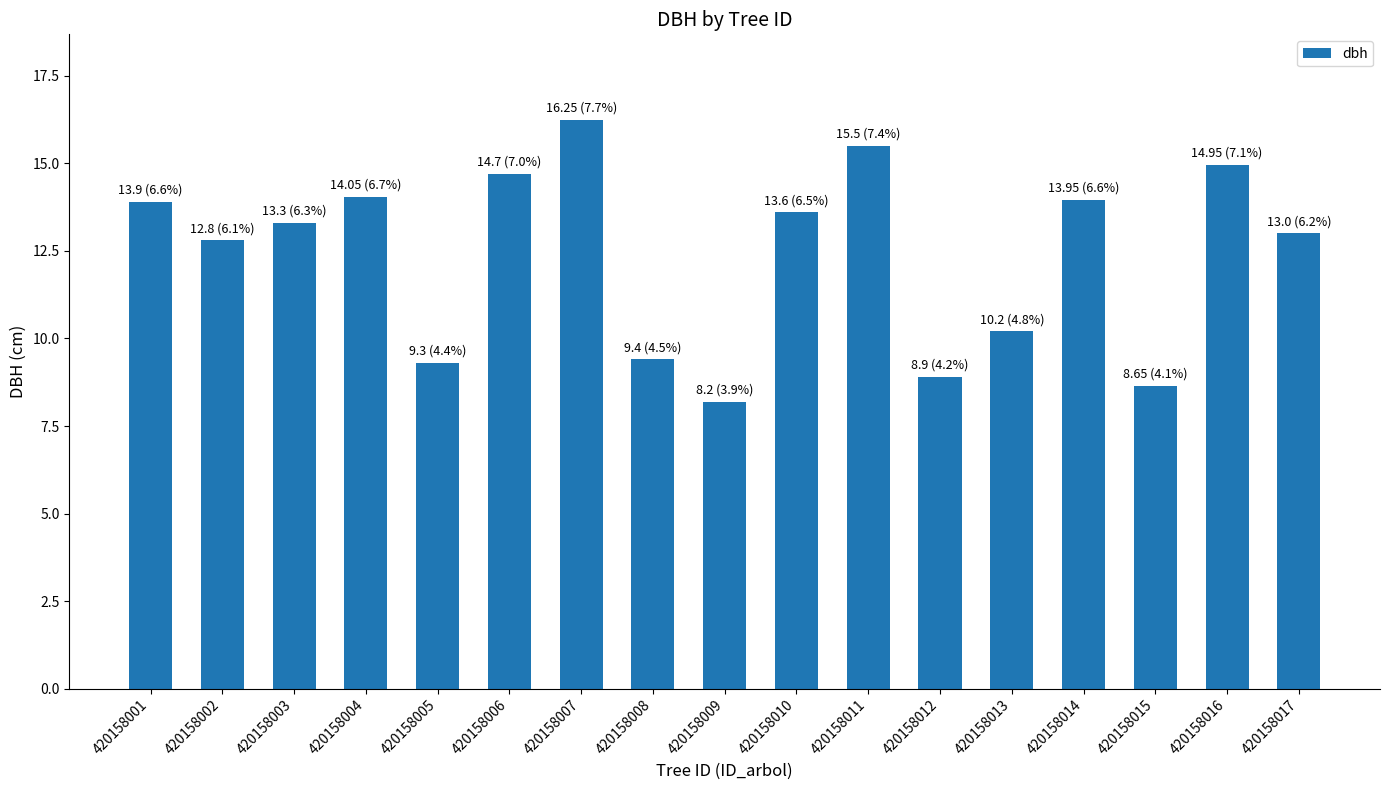

What is the sum of all values?

210.7